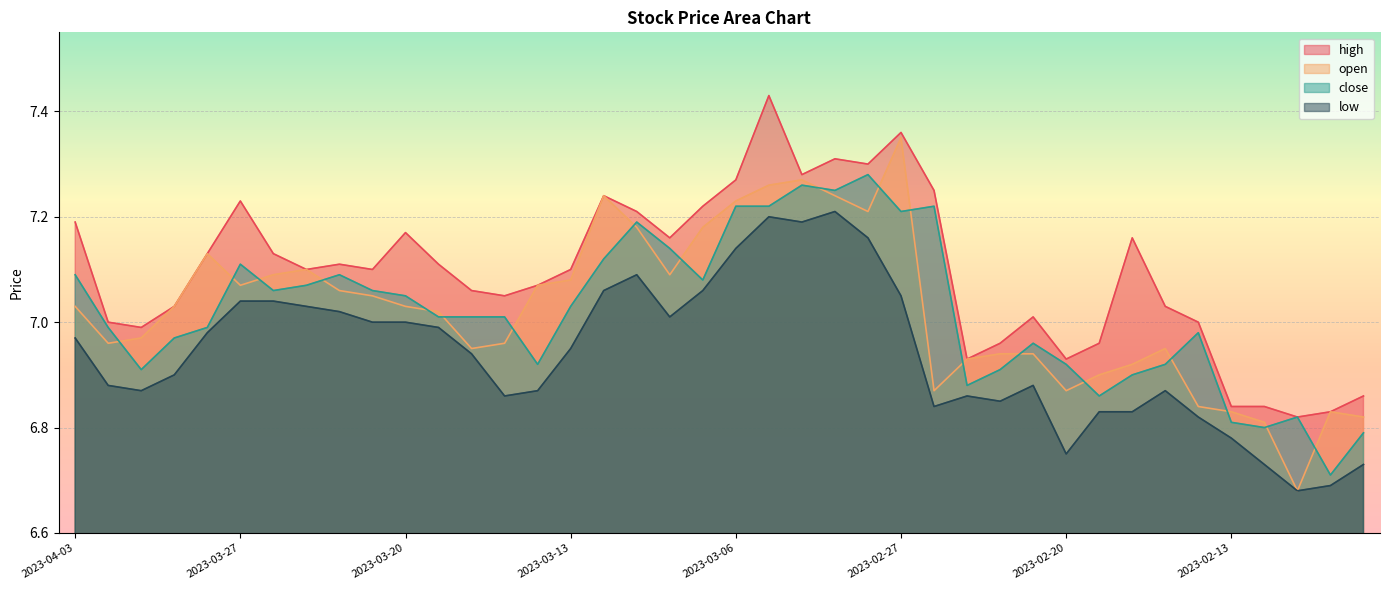

True or false: close and high intersect in this chart.

False